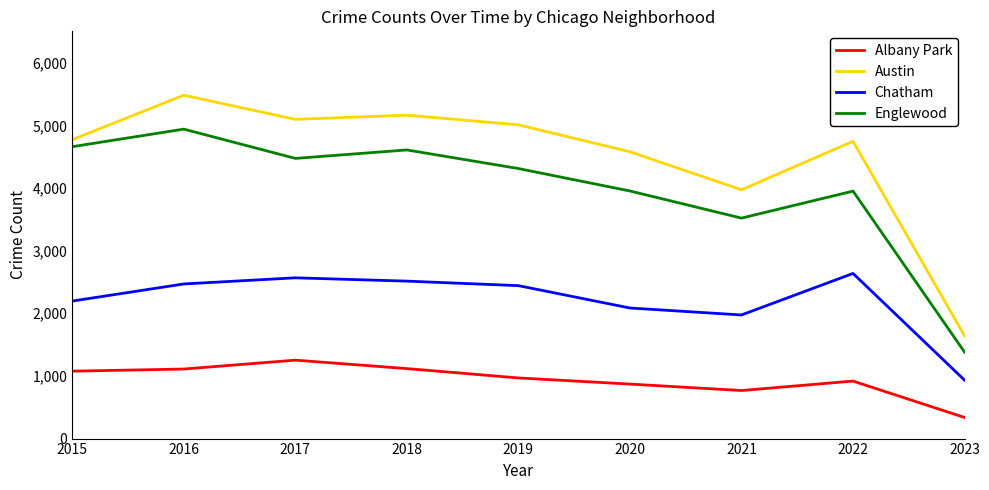

Between 2021 and 2023, which series saw the biggest shift?

Austin